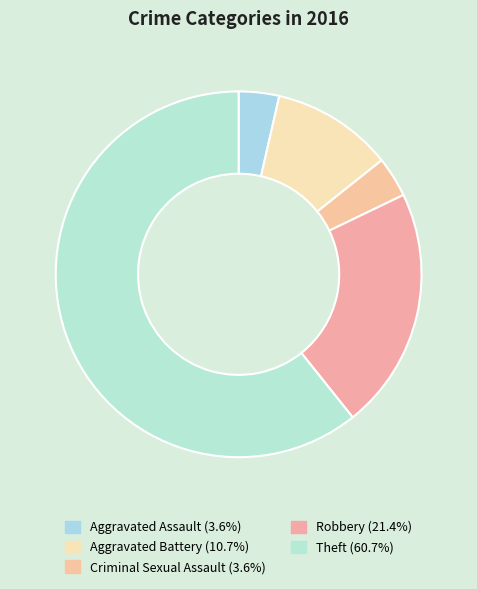

Is it true that Aggravated Assault is 4% of the pie?

True